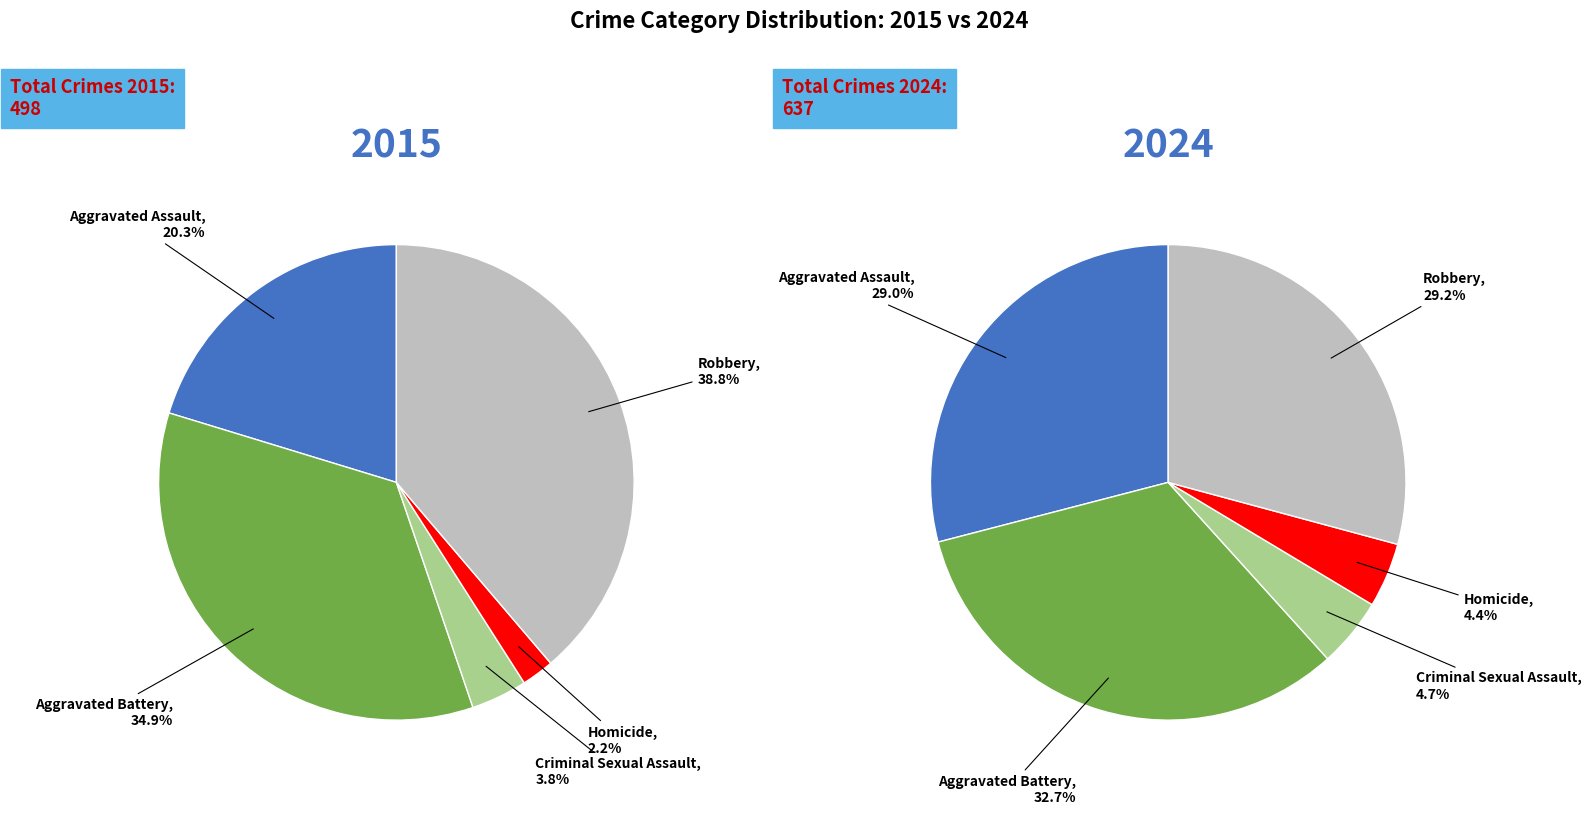

Is there any slice that represents more than half of the pie?

No